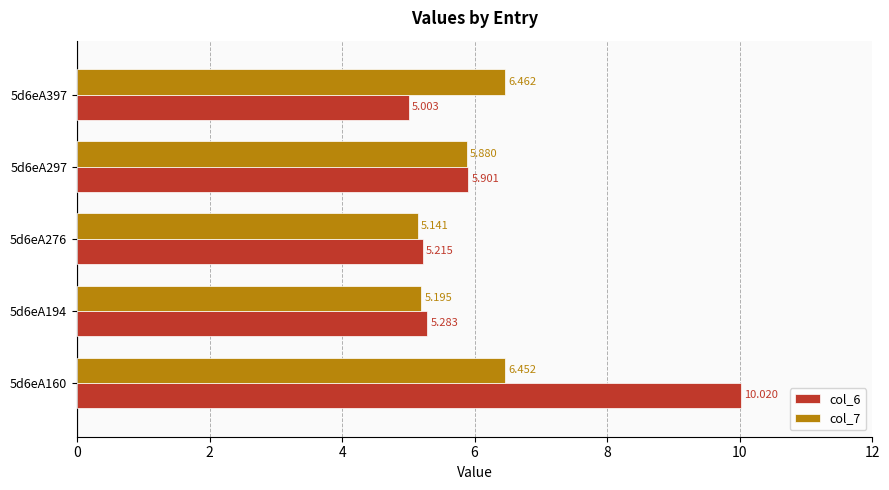

Rank the series by their average value, from lowest to highest.

col_7, col_6